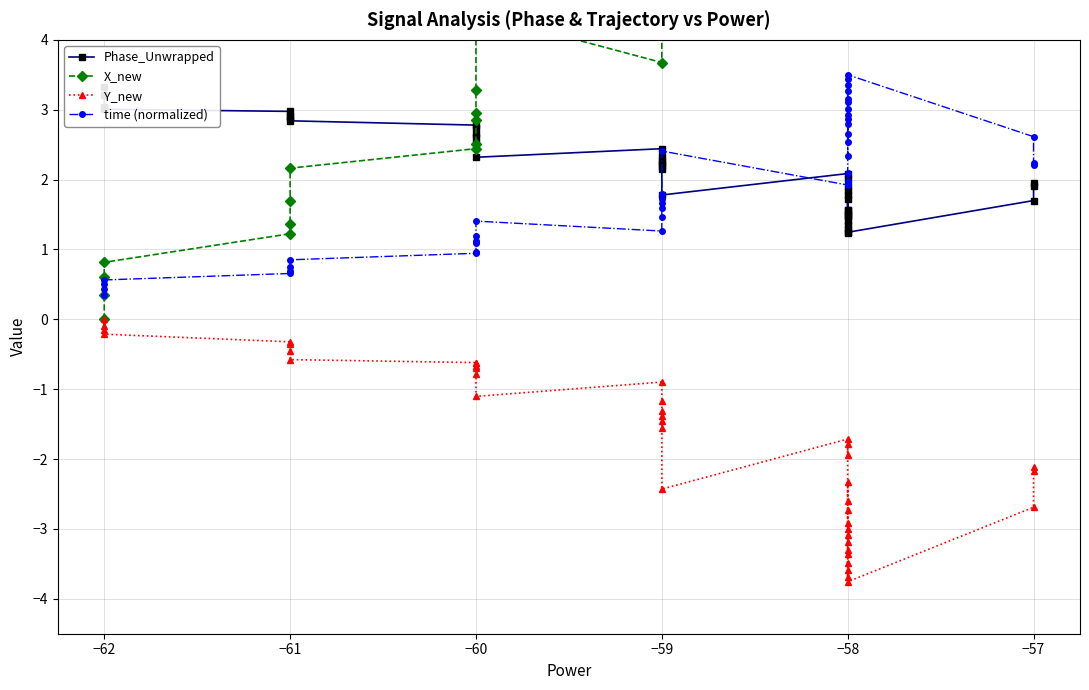

Between −62 and −59, which series saw the biggest shift?

X_new